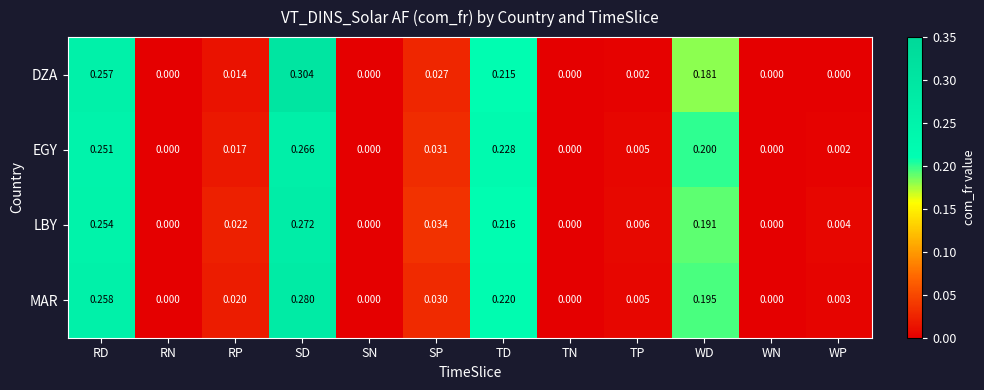

Which series has the largest total across all categories?

MAR